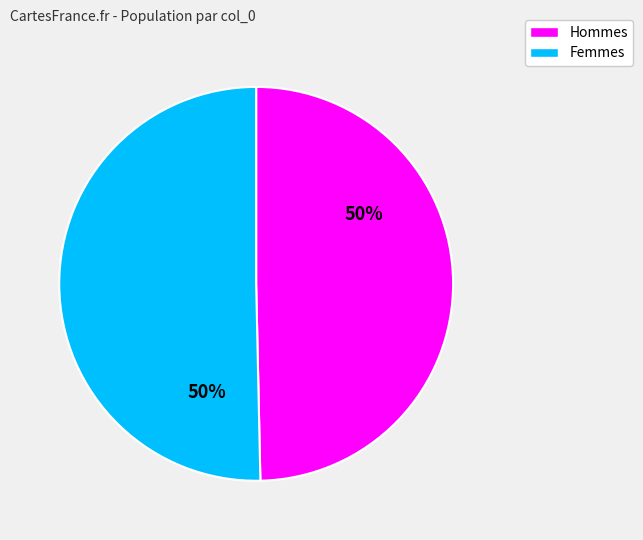

To the nearest percent, what portion does Hommes represent?

50%